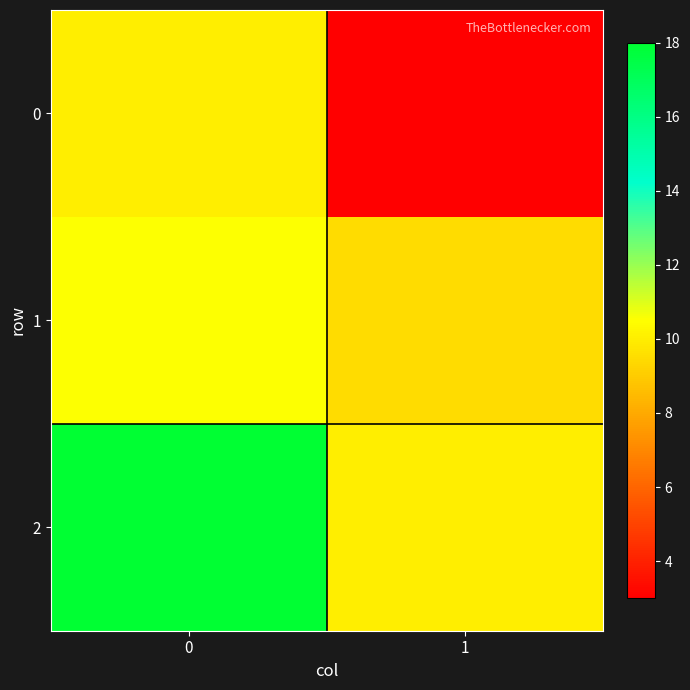

Reading left to right, what are all the values shown in this chart?

0: 0=10.0	1=3.0
1: 0=10.5	1=9.5
2: 0=18.0	1=10.0